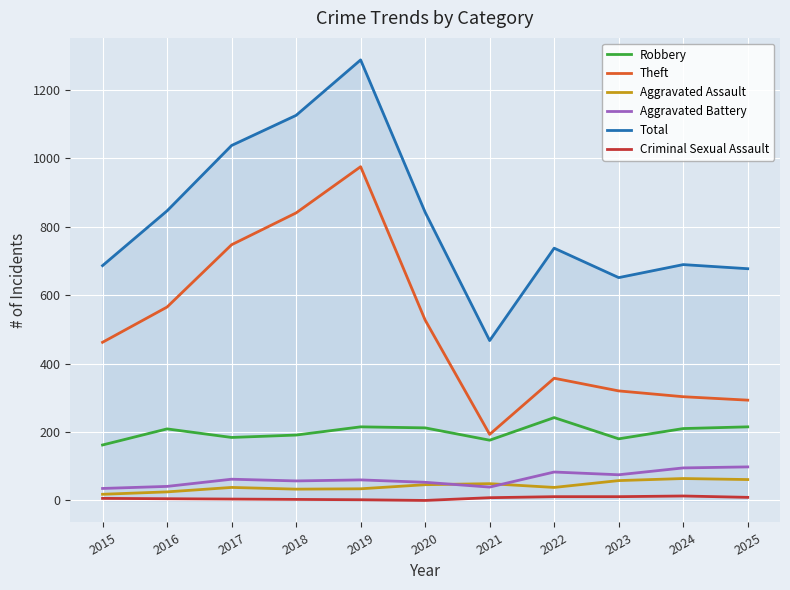

The Total series shows 1063 at 2015. True or false?

False